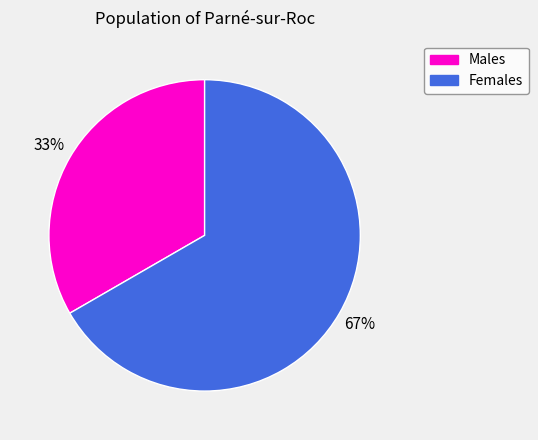

To the nearest percent, what is the average slice percentage?

50%